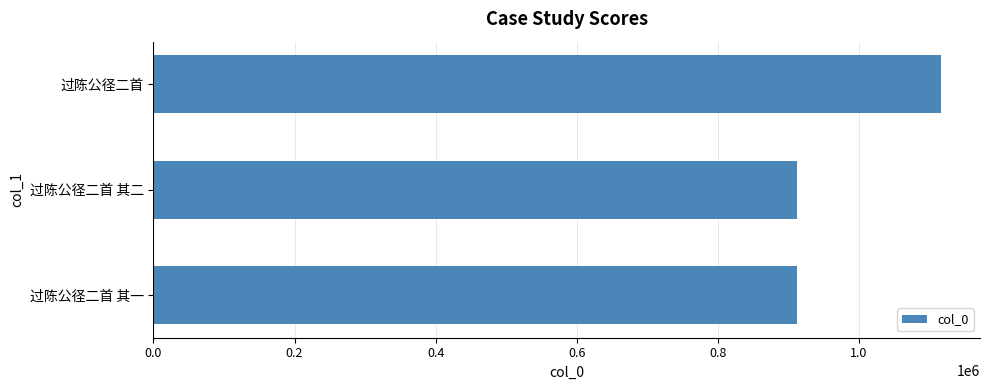

What is the ratio of the value at 过陈公径二首 to the value at 过陈公径二首 其二?

1.2